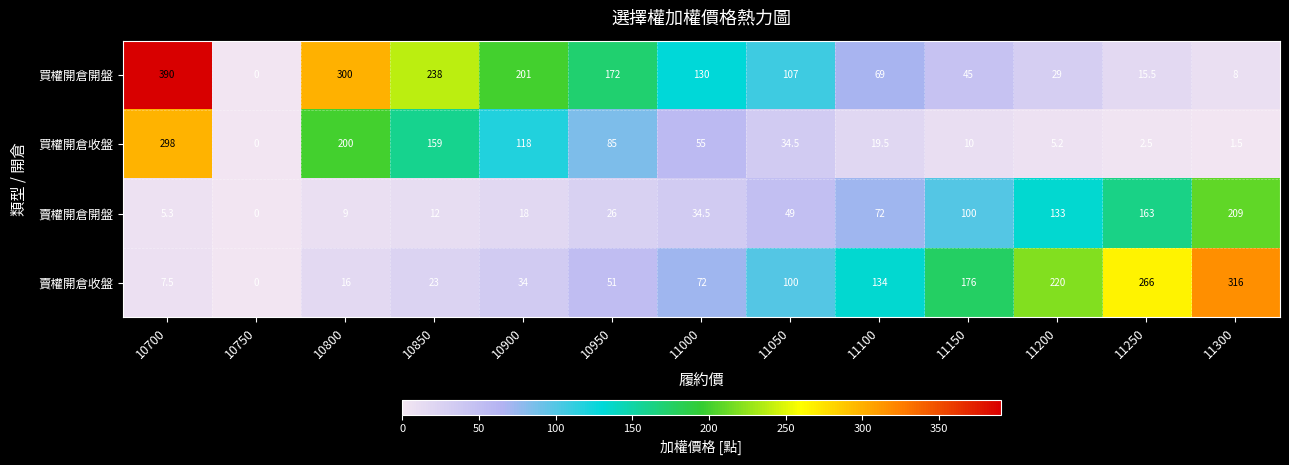

What is the sum of the 賣權開倉開盤 values at 11250 and 11150?

263.0